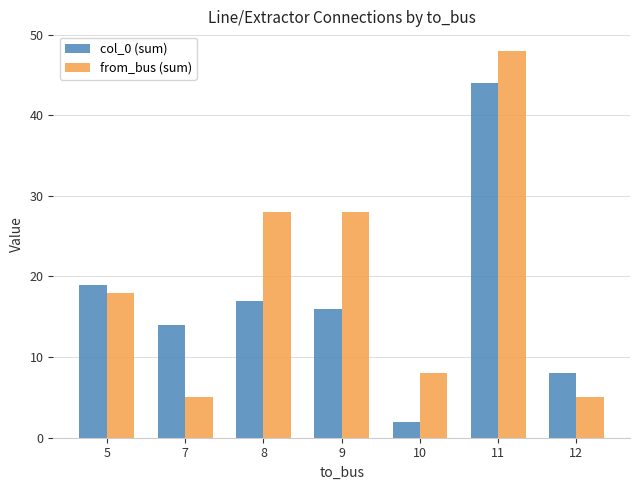

Reading left to right, what are all the values shown in this chart?

col_0 (sum): 19	14	17	16	2	44	8
from_bus (sum): 18	5	28	28	8	48	5